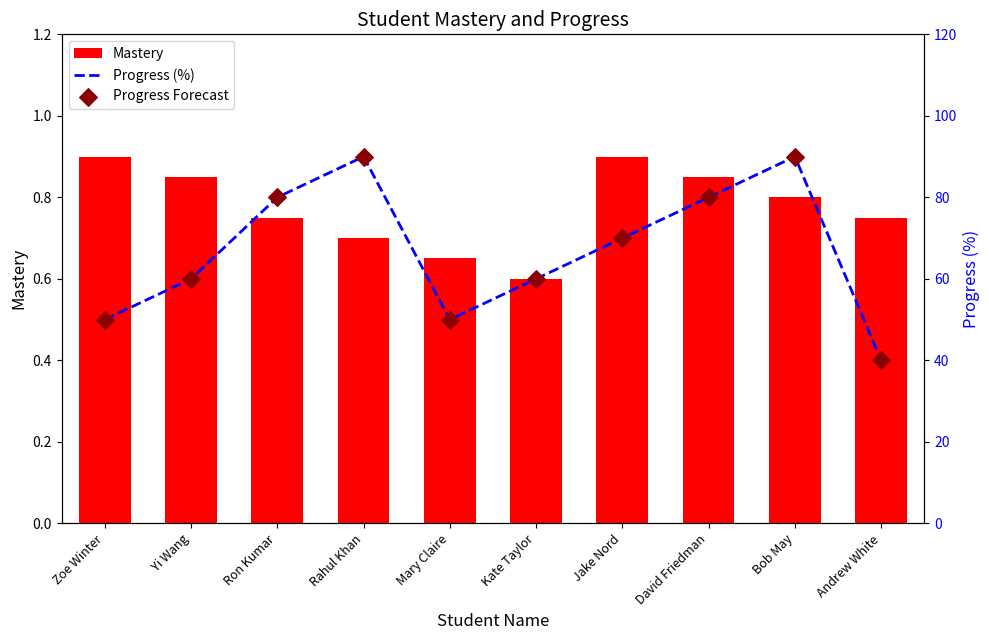

At which category is the sum across all series the highest?

Bob May